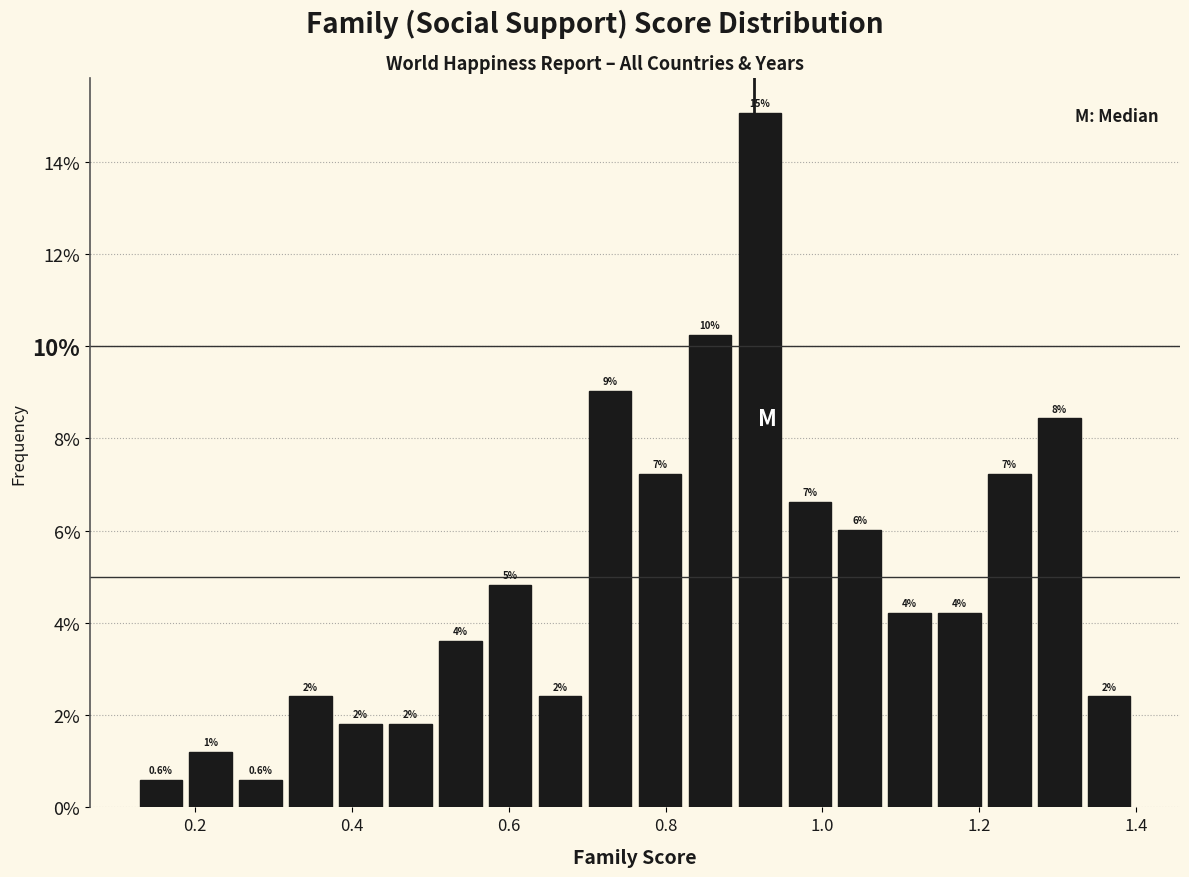

Read against the x-axis, roughly where is the centre of the tallest bar?

0.92